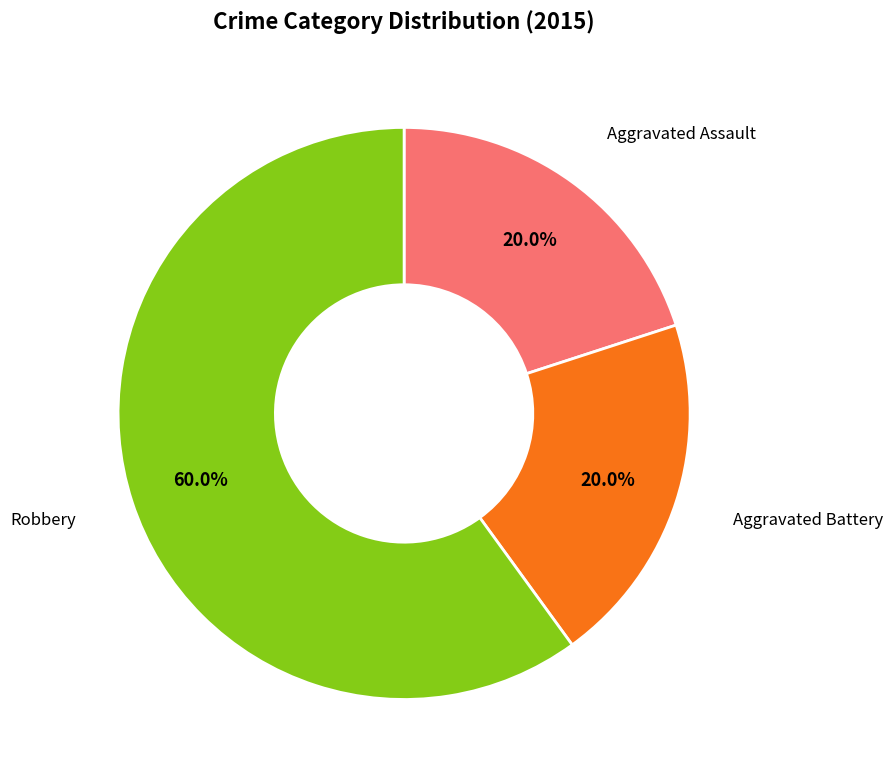

Does any single category account for the majority?

Yes